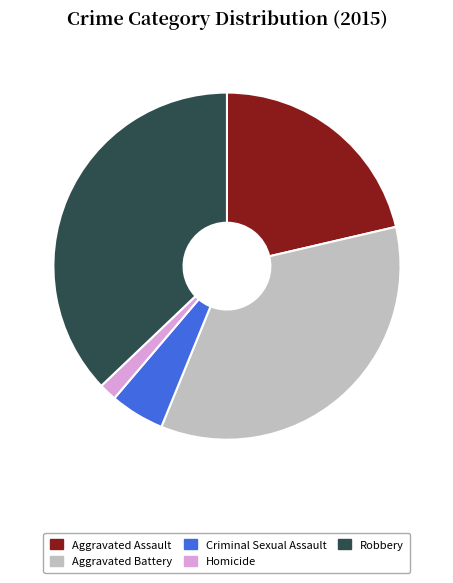

Which slice is the smallest?

Homicide